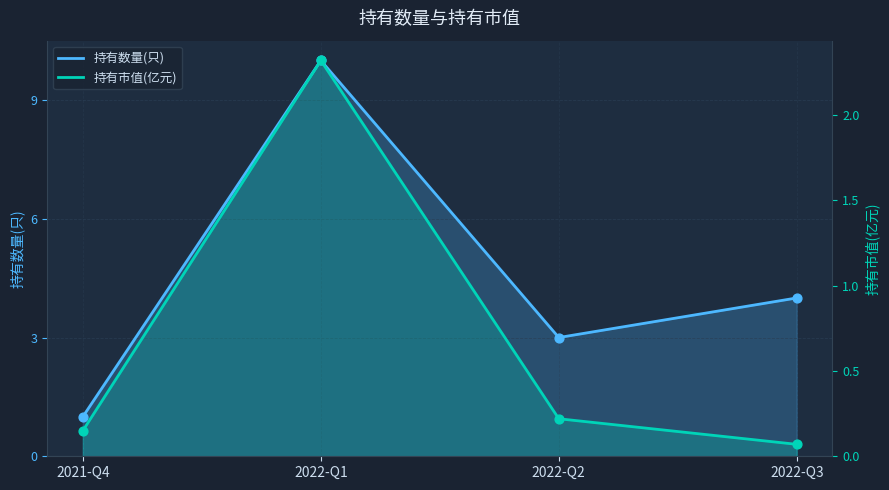

Which series contains the highest Y value?

持有数量(只)